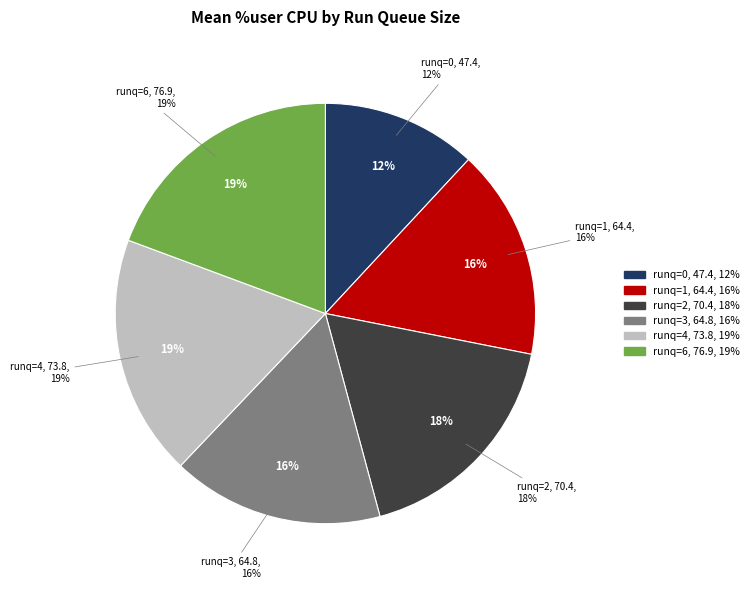

Is 1 the majority of the pie?

No